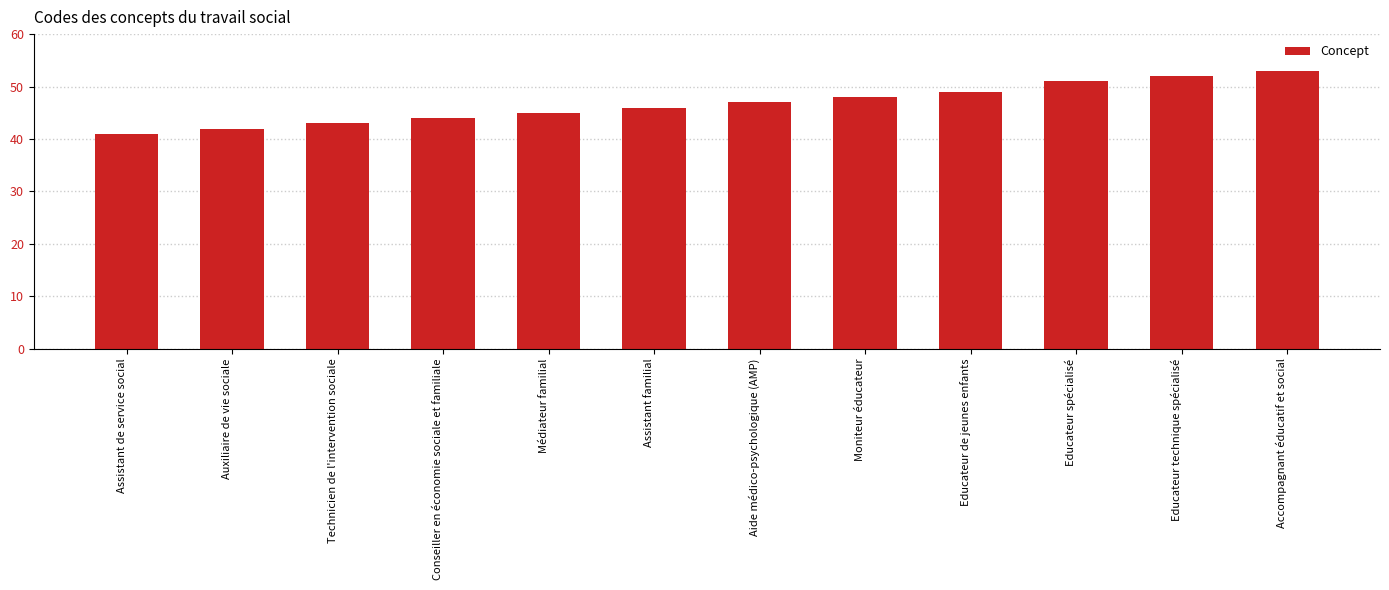

Rank the categories by value from highest to lowest.

Accompagnant éducatif et social, Educateur technique spécialisé, Educateur spécialisé, Educateur de jeunes enfants, Moniteur éducateur, Aide médico-psychologique (AMP), Assistant familial, Médiateur familial, Conseiller en économie sociale et familiale, Technicien de l'intervention sociale, Auxiliaire de vie sociale, Assistant de service social